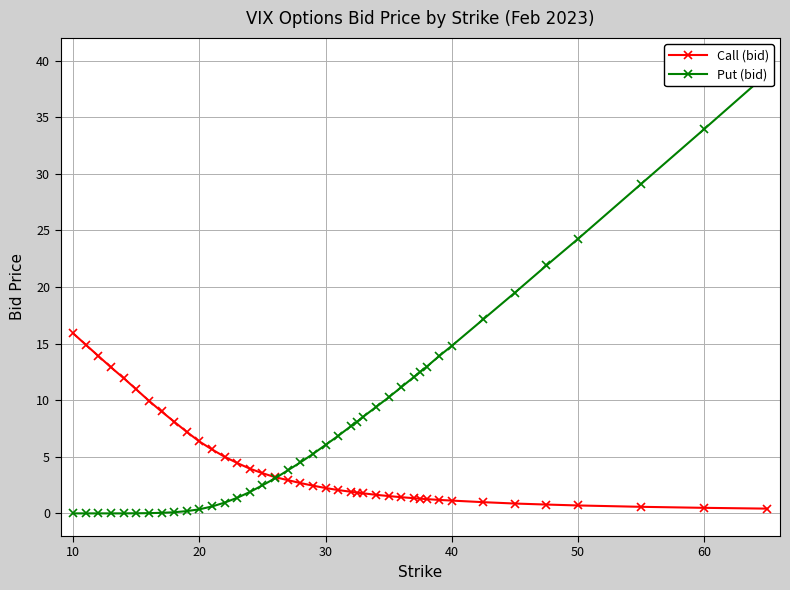

What is the difference between the second highest and second lowest values in the Put (bid) series?

34.0